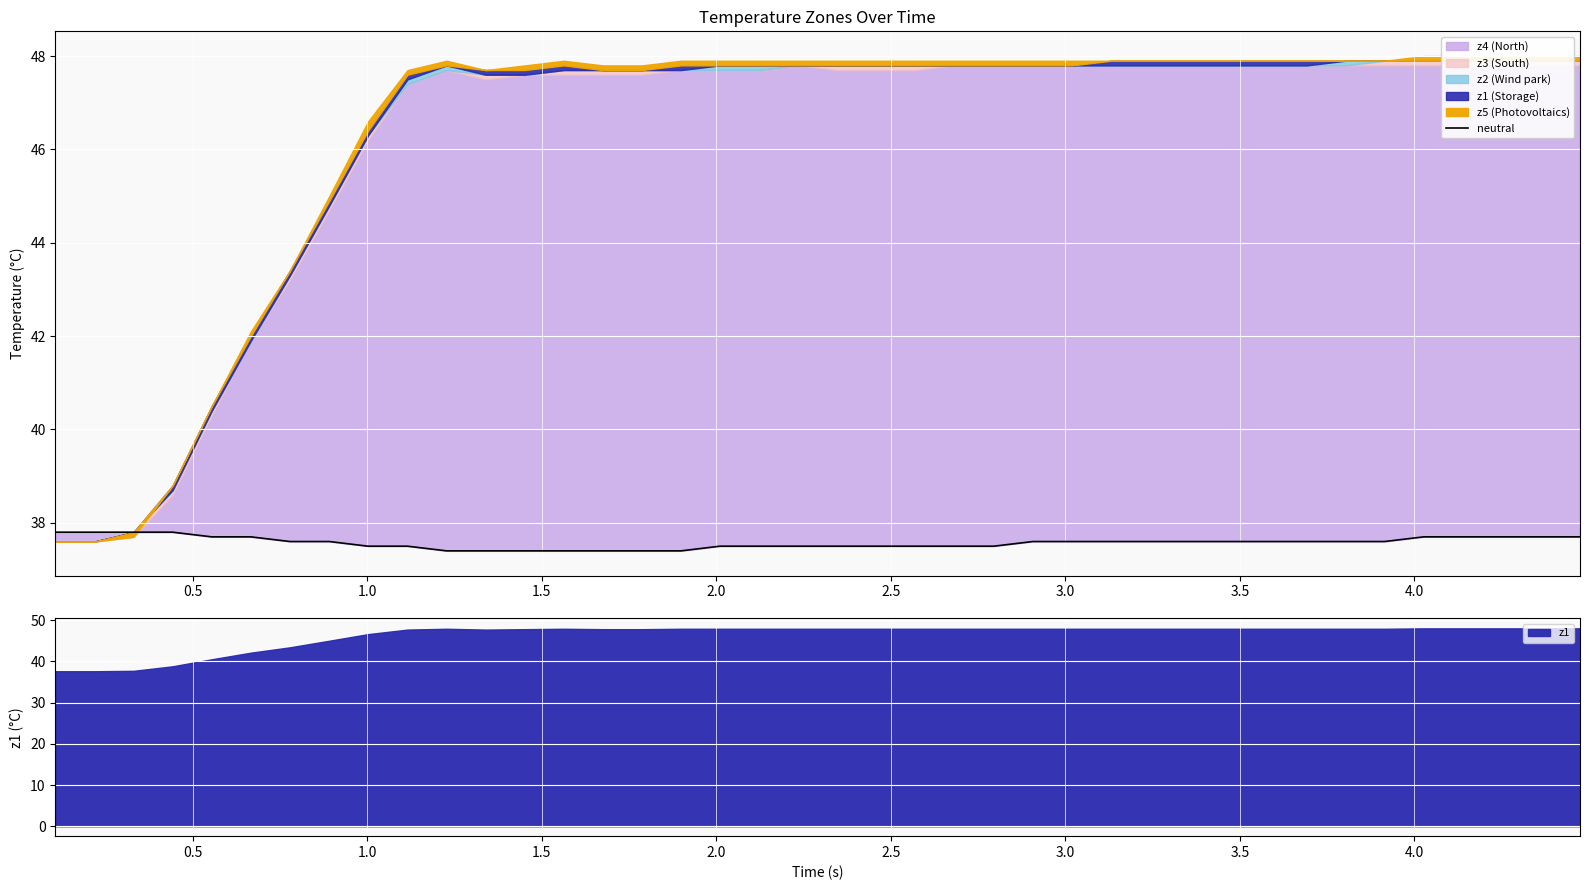

What is the minimum value for z1?

37.6